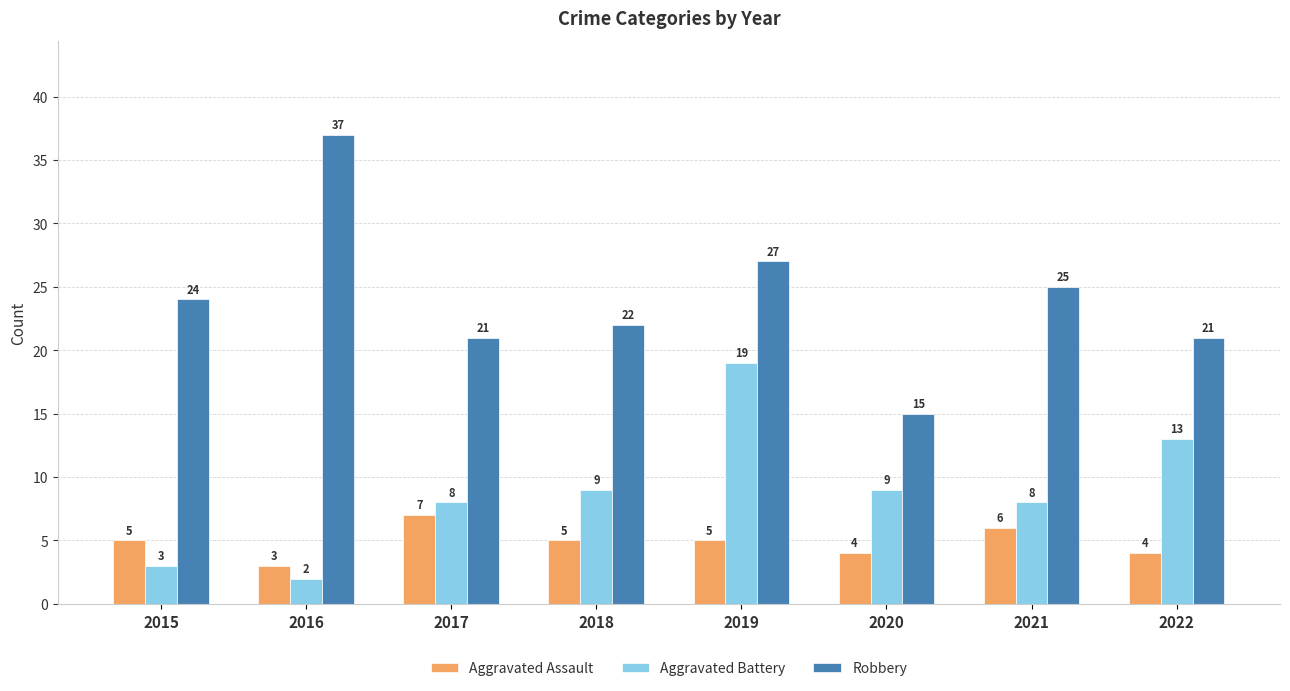

What is the difference between the highest and lowest values at 2015?

21